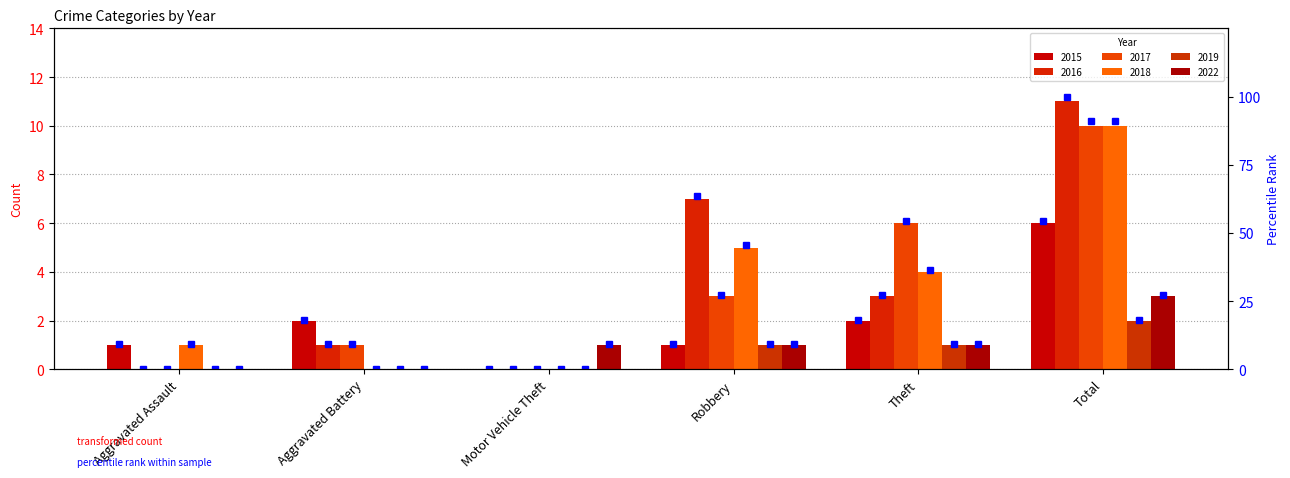

How many values are above zero?

5